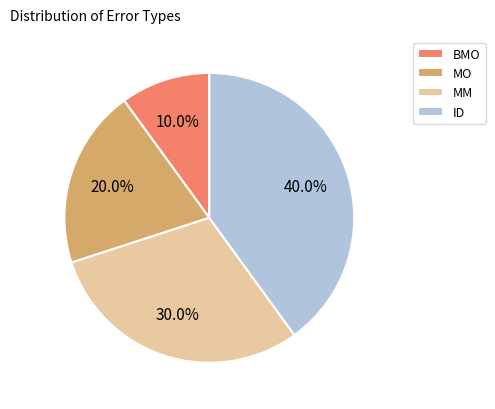

Is the sum of BMO and MM greater than half?

No